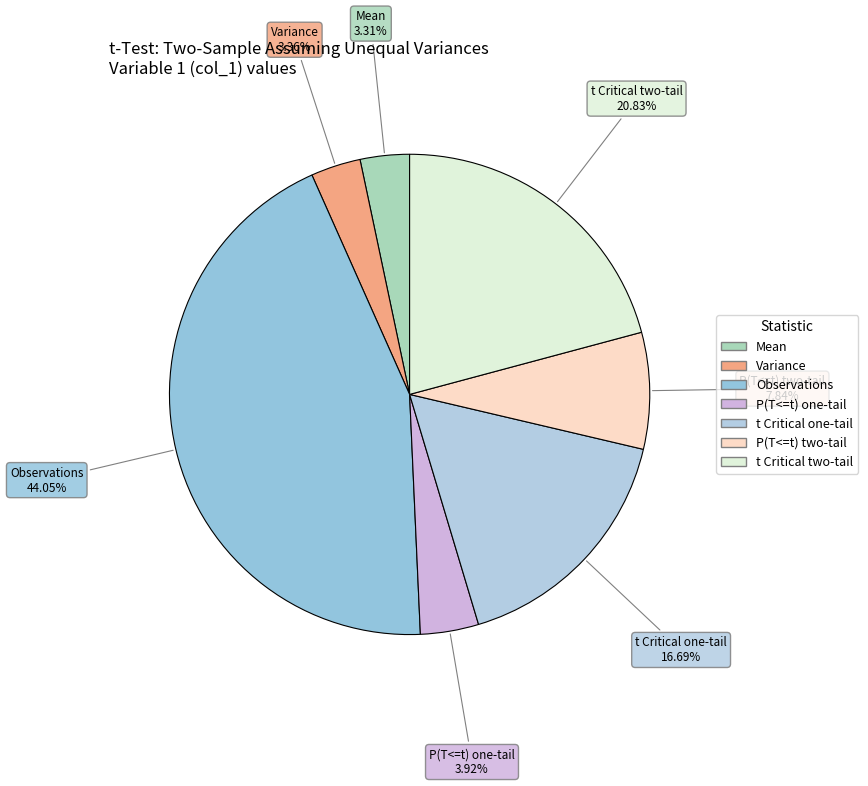

How many segments does this pie chart have?

7